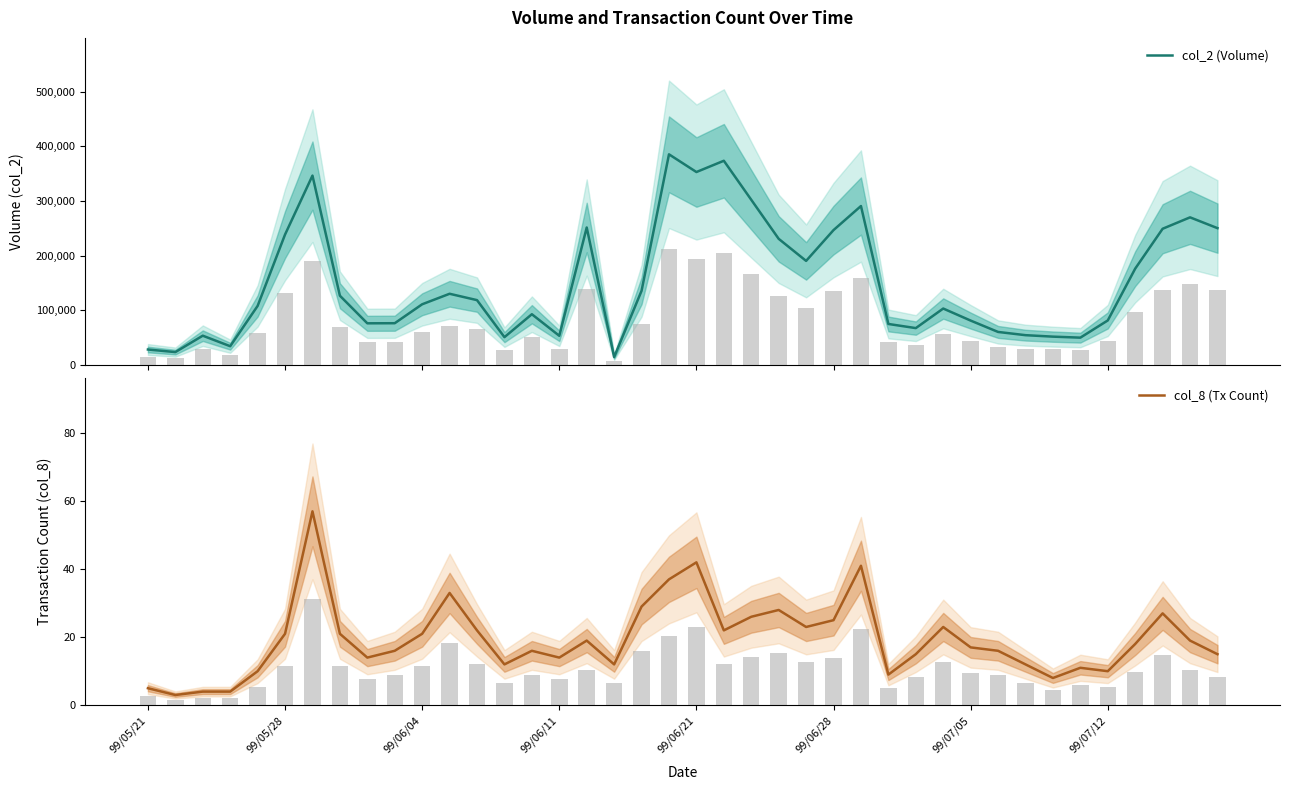

What position from the left is 13?

14